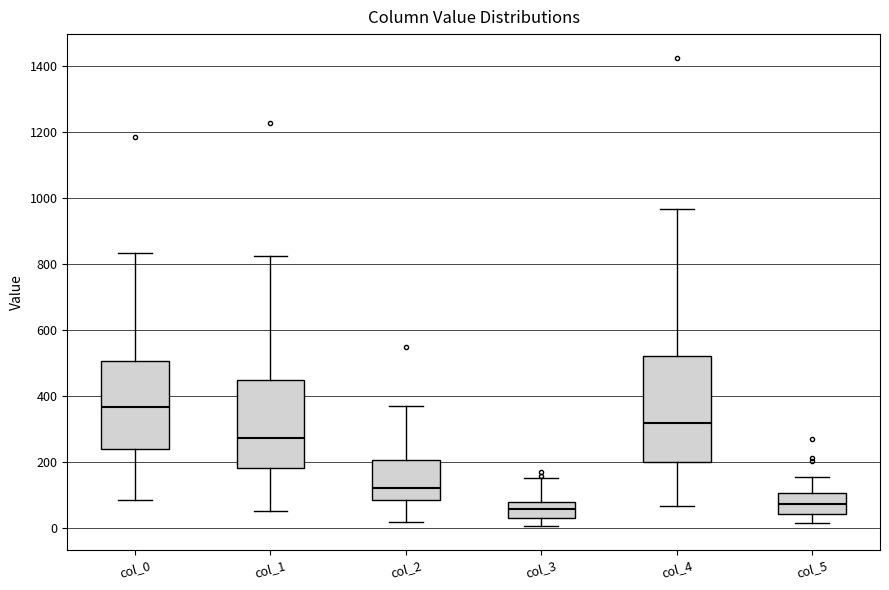

Reading left to right, read every box against the y-axis: the position of its median line, the range the box covers, and the ends of its whiskers. The values are not printed on the chart, so give them approximately, as read against the axis.

col_0: median 360, box 240 to 500, whiskers 80 to 840
col_1: median 280, box 180 to 440, whiskers 60 to 820
col_2: median 120, box 80 to 200, whiskers 20 to 380
col_3: median 60, box 40 to 80, whiskers 0 to 160
col_4: median 320, box 200 to 520, whiskers 60 to 960
col_5: median 80, box 40 to 100, whiskers 20 to 160